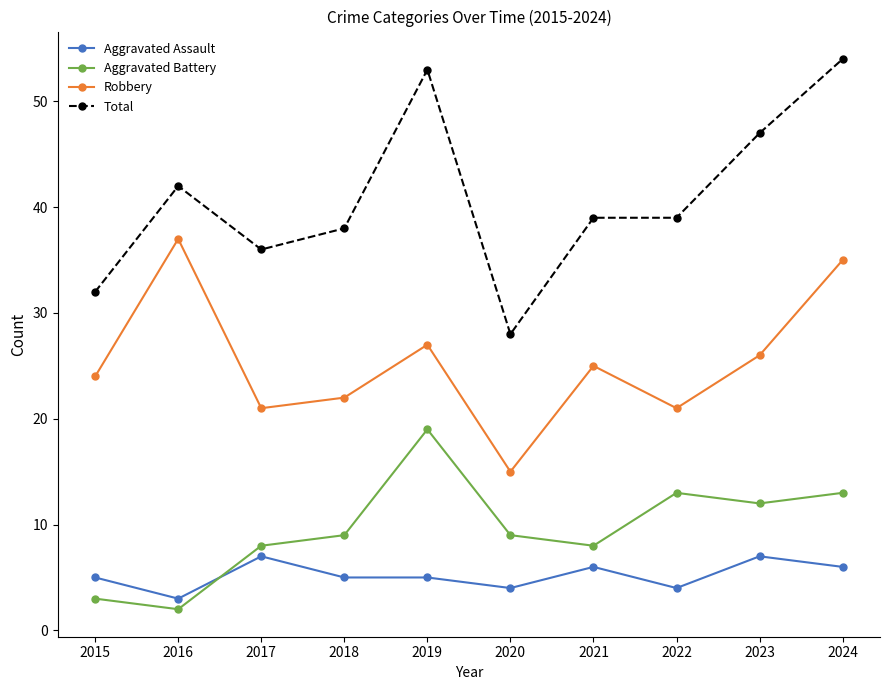

Reading left to right, transcribe all the data shown in this chart.

Aggravated Assault: 2015=5	2016=3	2017=7	2018=5	2019=5	2020=4	2021=6	2022=4	2023=7	2024=6
Aggravated Battery: 2015=3	2016=2	2017=8	2018=9	2019=19	2020=9	2021=8	2022=13	2023=12	2024=13
Robbery: 2015=24	2016=37	2017=21	2018=22	2019=27	2020=15	2021=25	2022=21	2023=26	2024=35
Total: 2015=32	2016=42	2017=36	2018=38	2019=53	2020=28	2021=39	2022=39	2023=47	2024=54